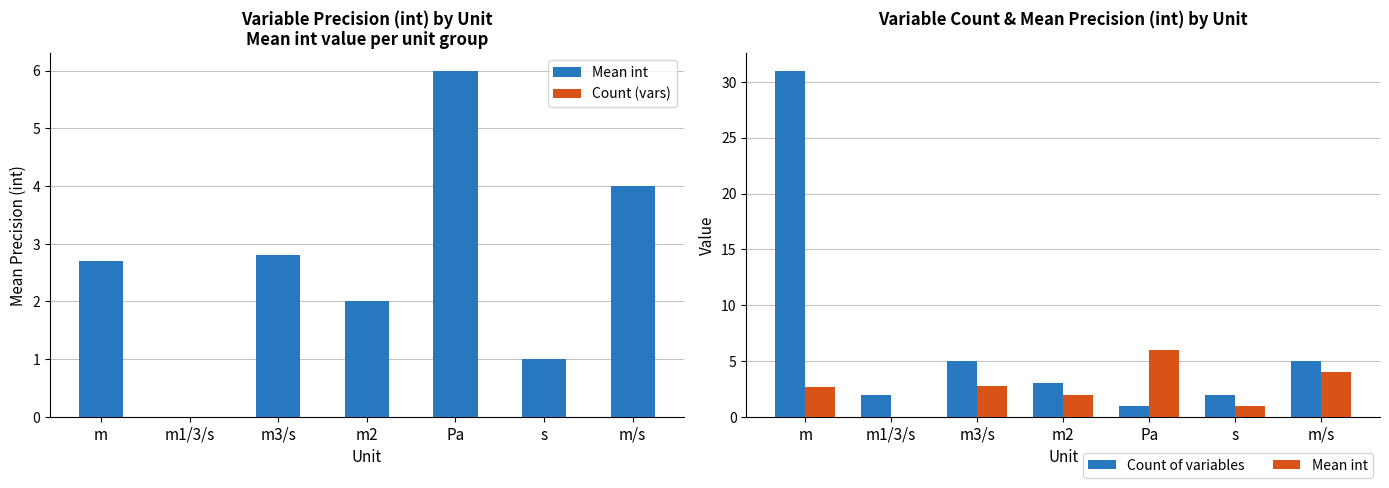

Where does the Mean int series first go above 2?

m